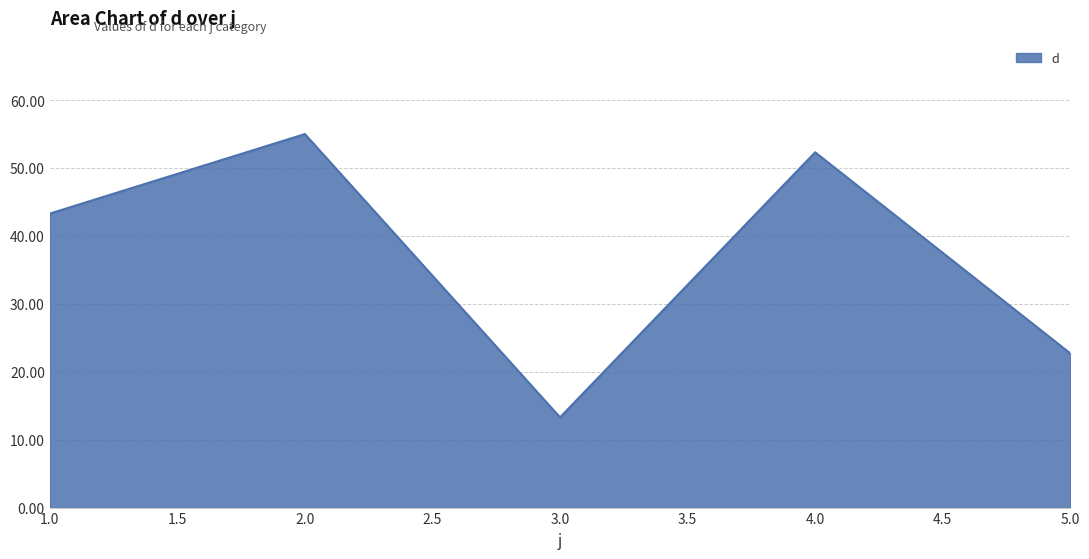

Where is the data nearest to the value 34?

1.0